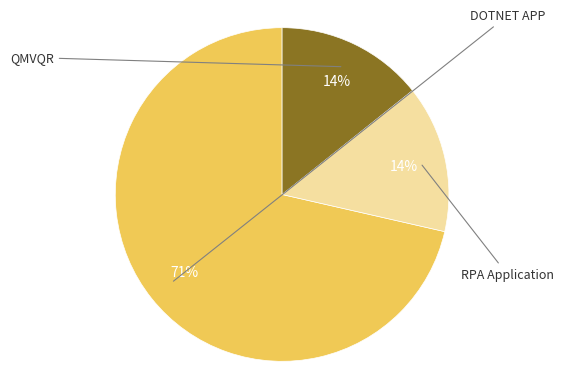

Is there a majority slice in this chart?

Yes